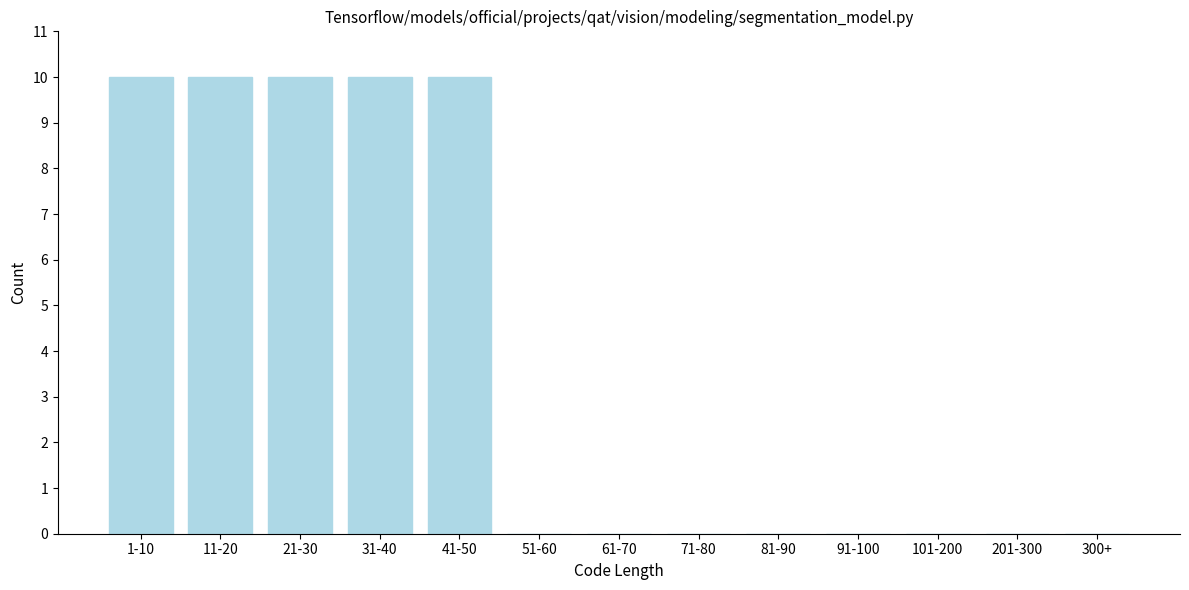

Reading left to right, extract all data points from this chart.

1-10=10	11-20=10	21-30=10	31-40=10	41-50=10	51-60=0	61-70=0	71-80=0	81-90=0	91-100=0	101-200=0	201-300=0	300+=0